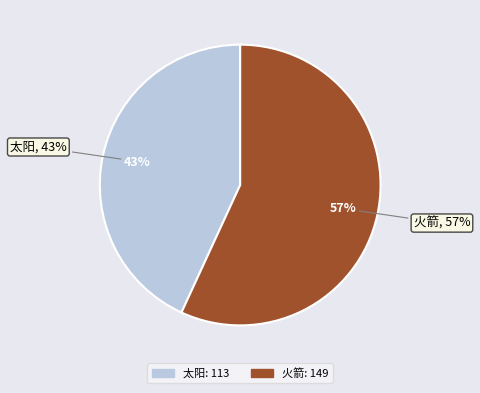

Is it true that 火箭 is 67% of the pie?

False